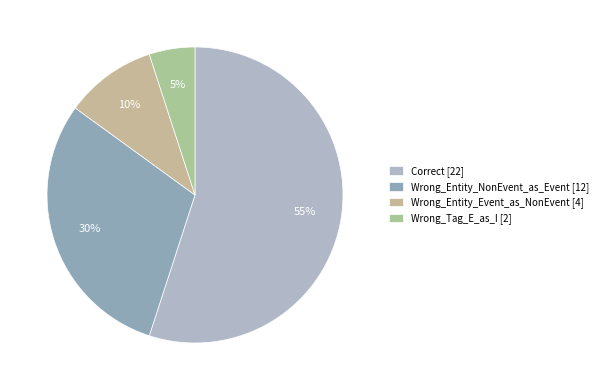

Which slice is the smallest?

Wrong_Tag_E_as_I